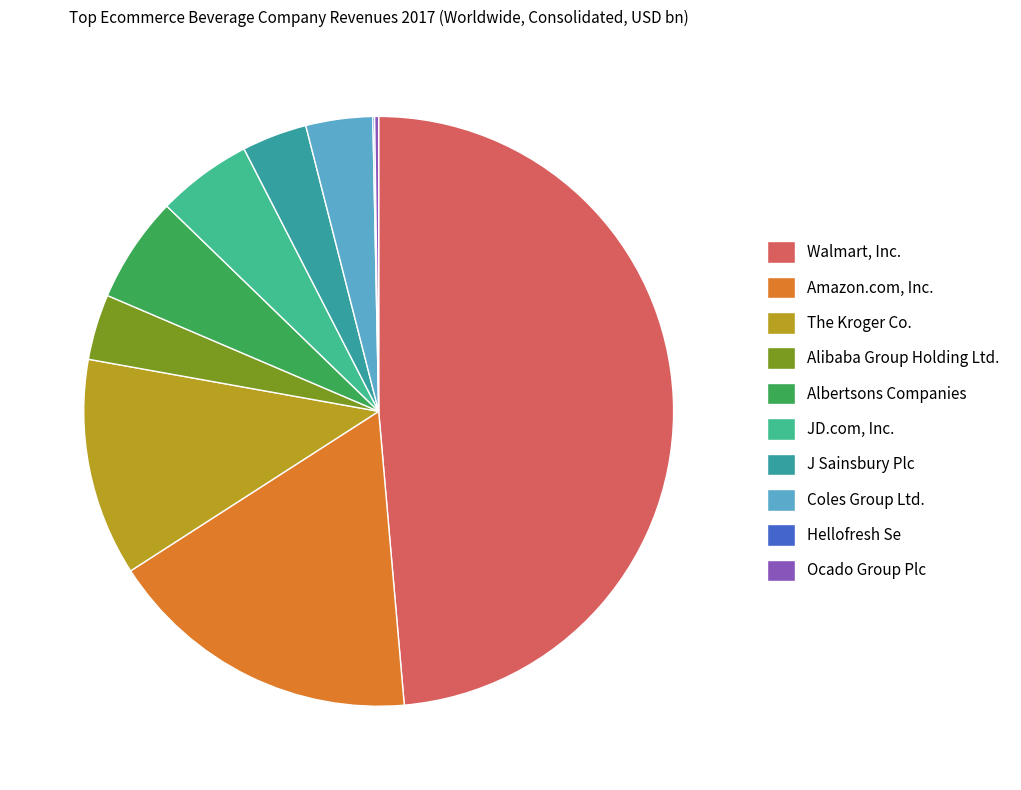

Which category has the smallest portion of the pie?

Hellofresh Se